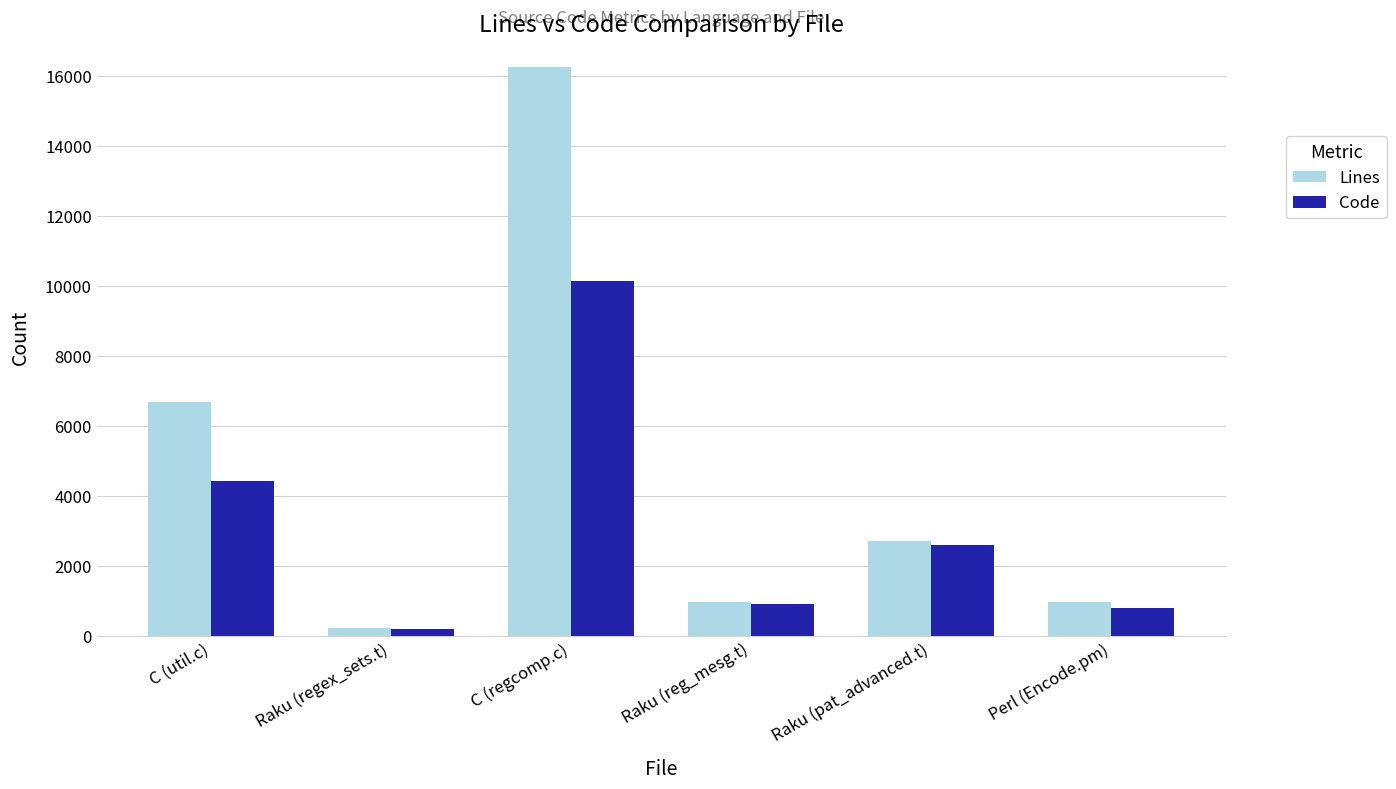

What is the label of the 4th bar from the right?

C (regcomp.c)